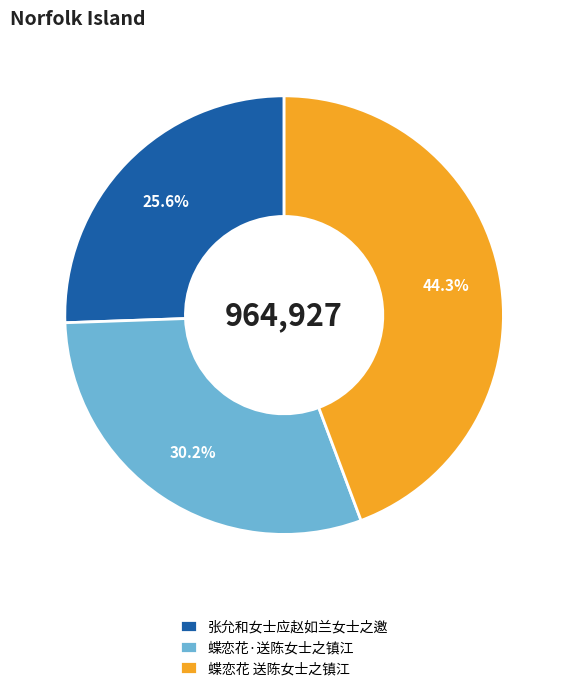

Is there a majority slice in this chart?

No